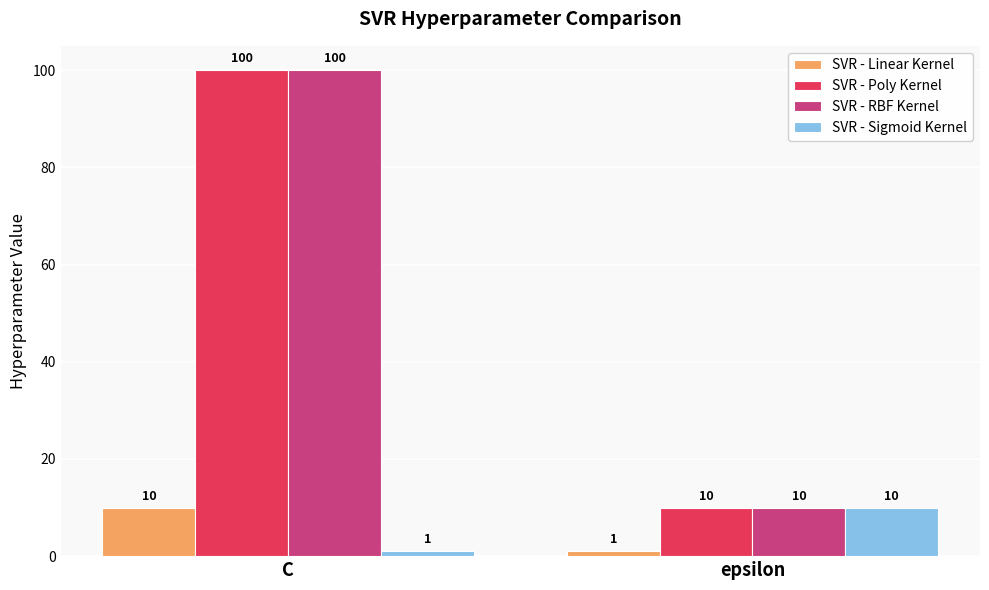

What is the sum of the SVR - Linear Kernel values at C and epsilon?

11